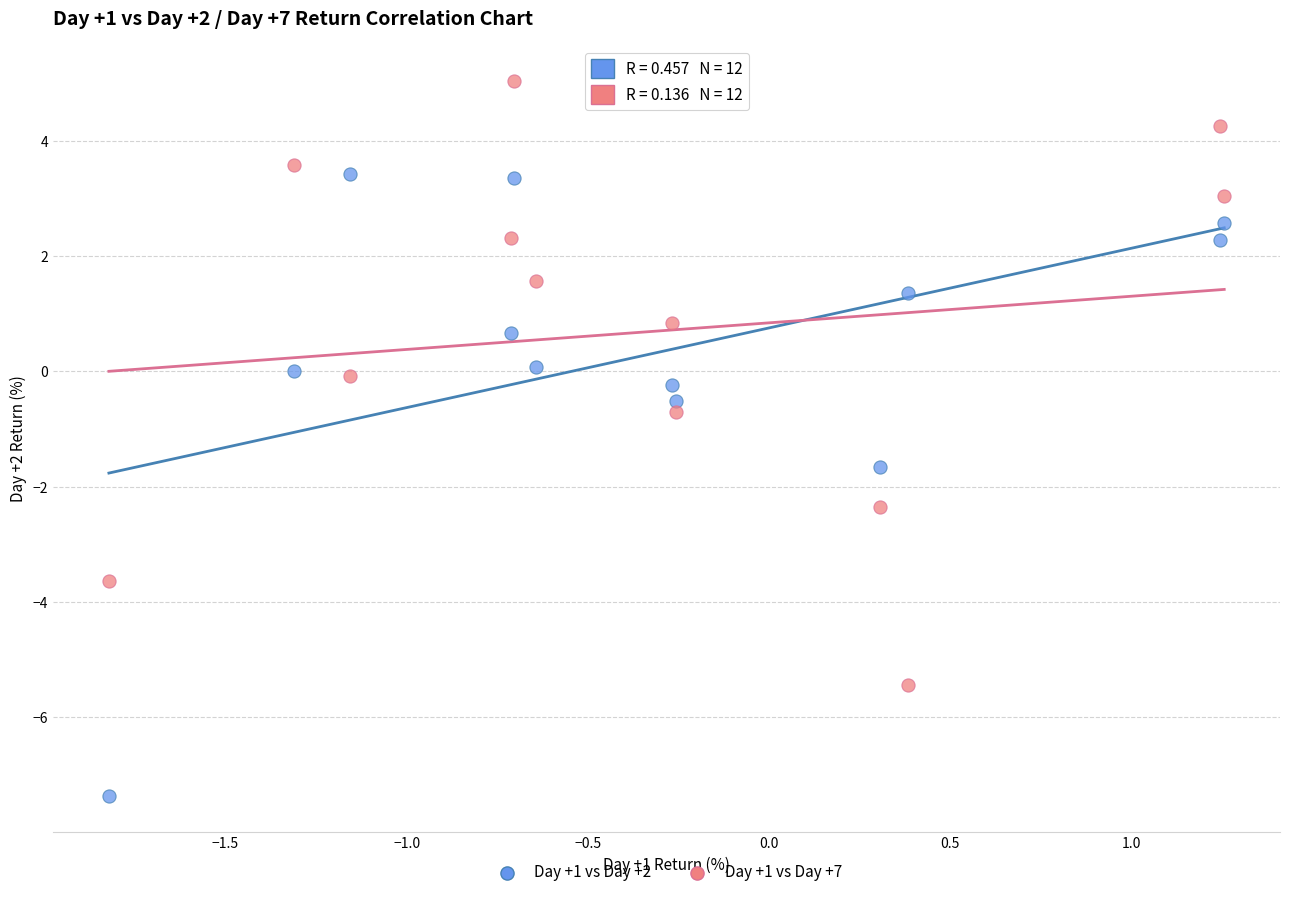

Across all series, what Y value is closest to -1?

-0.7